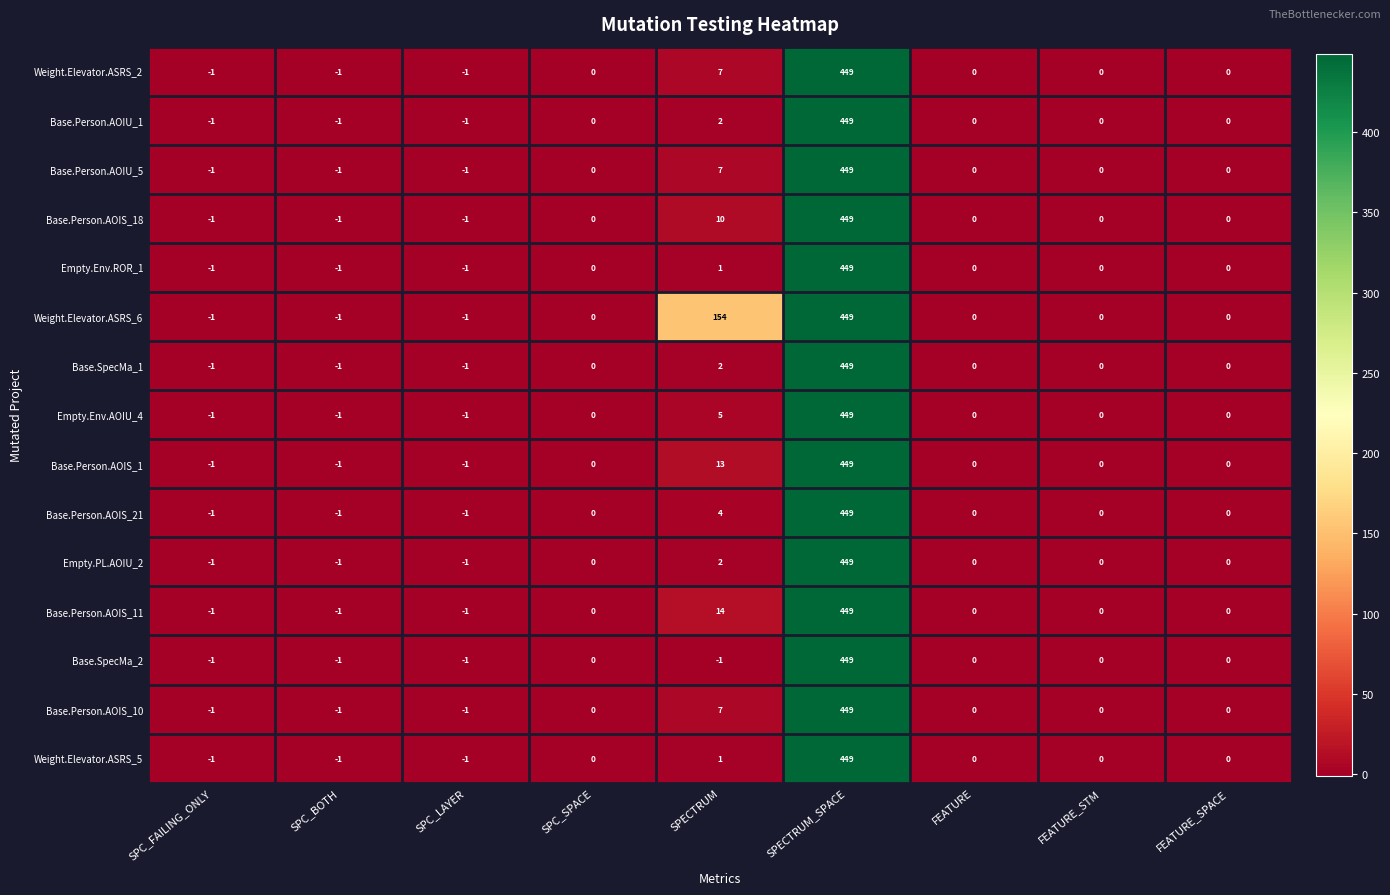

Count the number of data series in this chart.

15